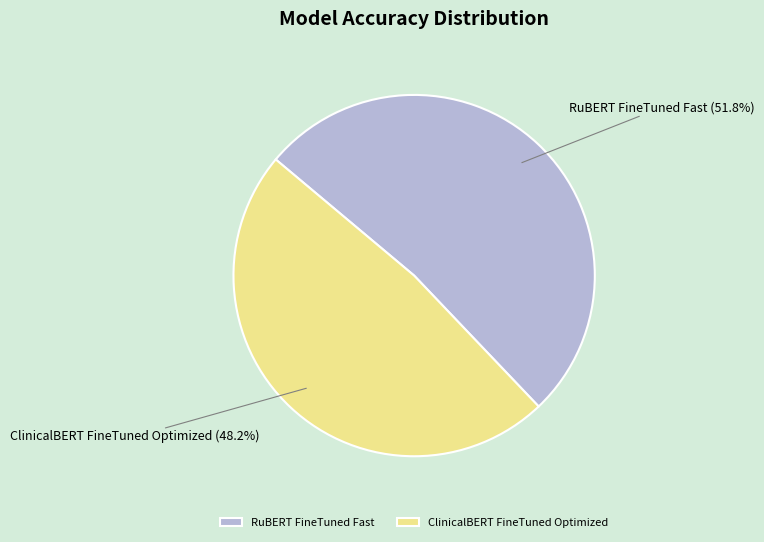

How many segments does this pie chart have?

2